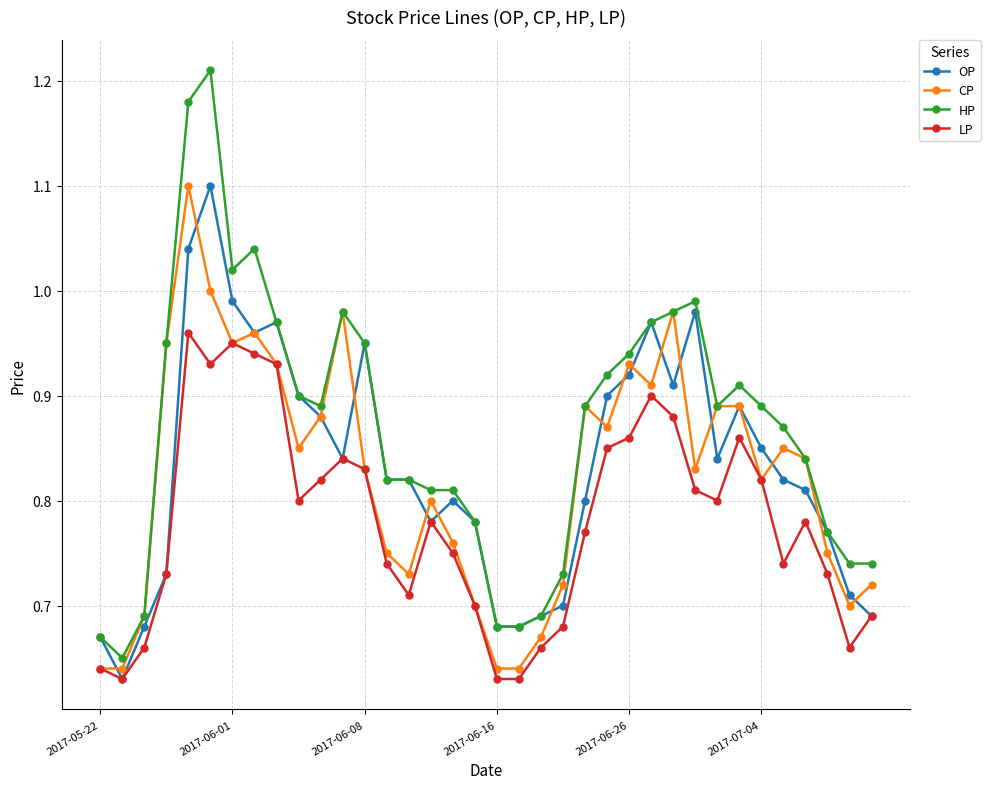

In LP, how many points are higher than both neighbors (excluding endpoints)?

7